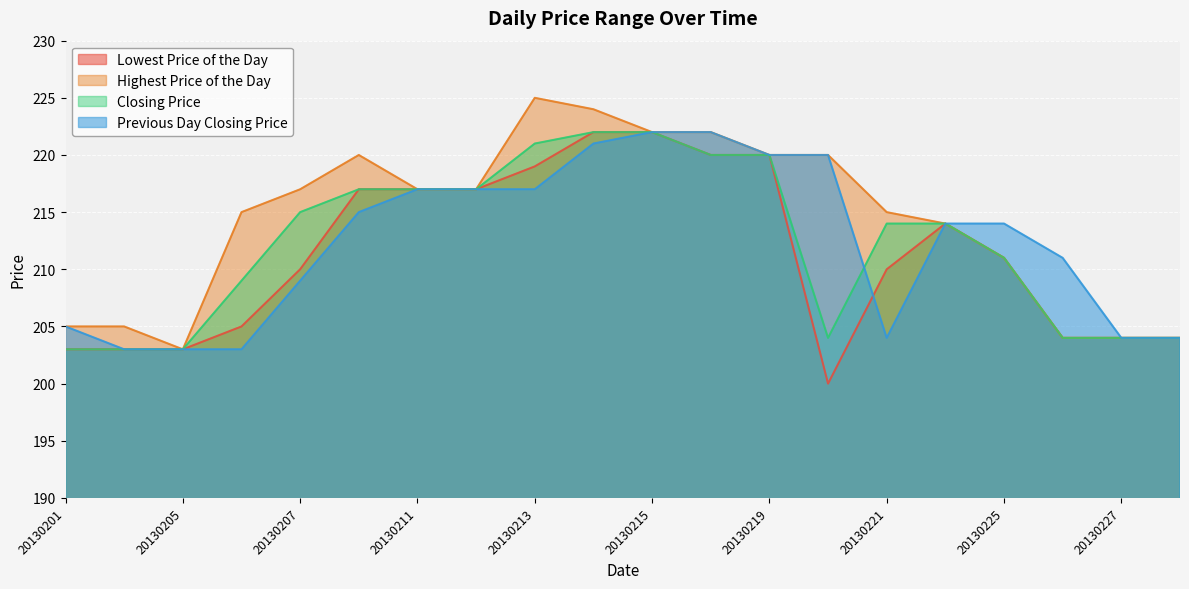

True or false: Closing Price and Highest Price of the Day cross at least once.

False